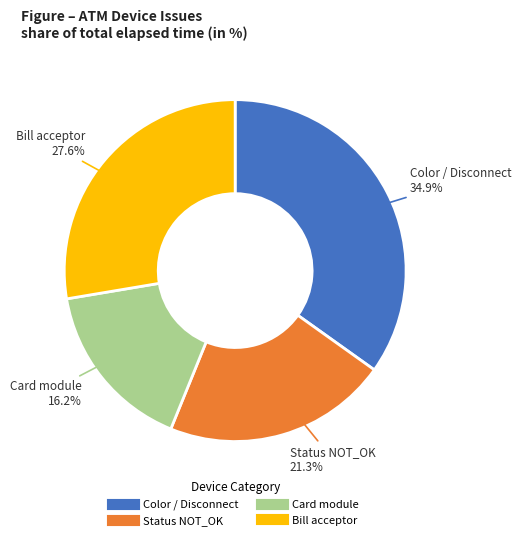

Is there any slice that represents more than half of the pie?

No